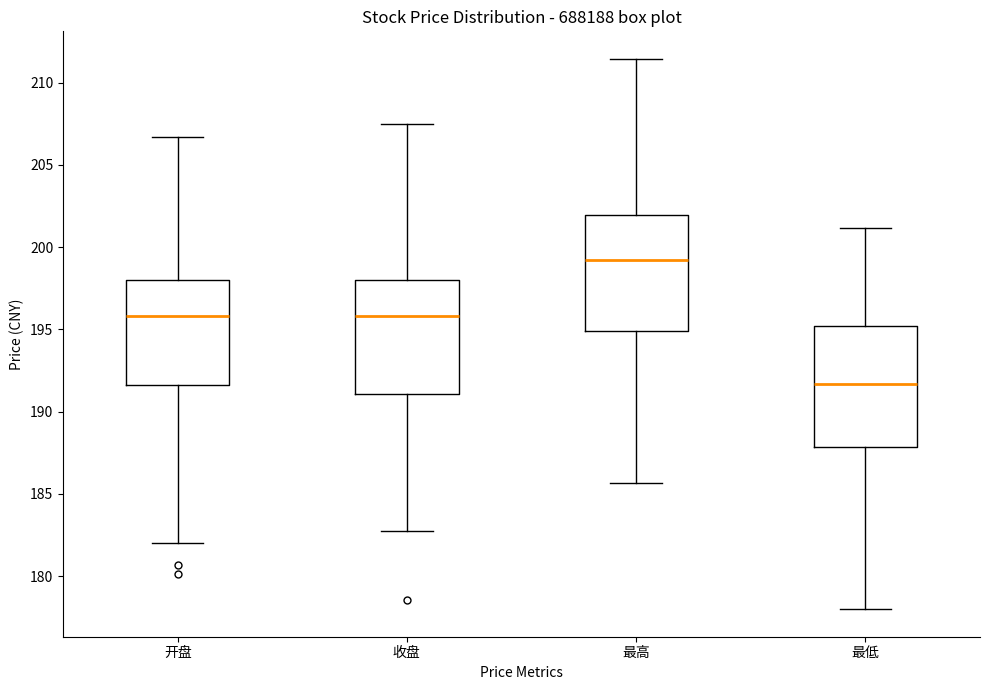

Which box has the highest median line?

最高